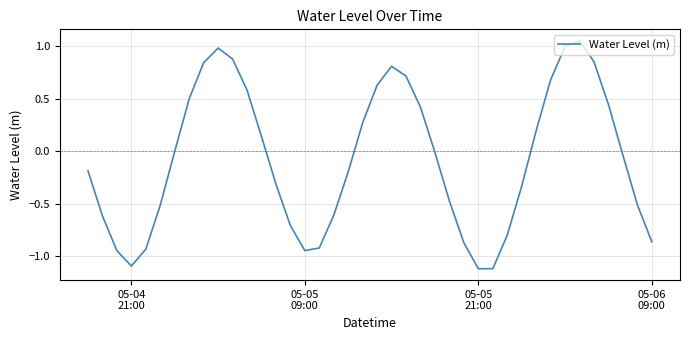

What is the smallest value displayed?

-1.1